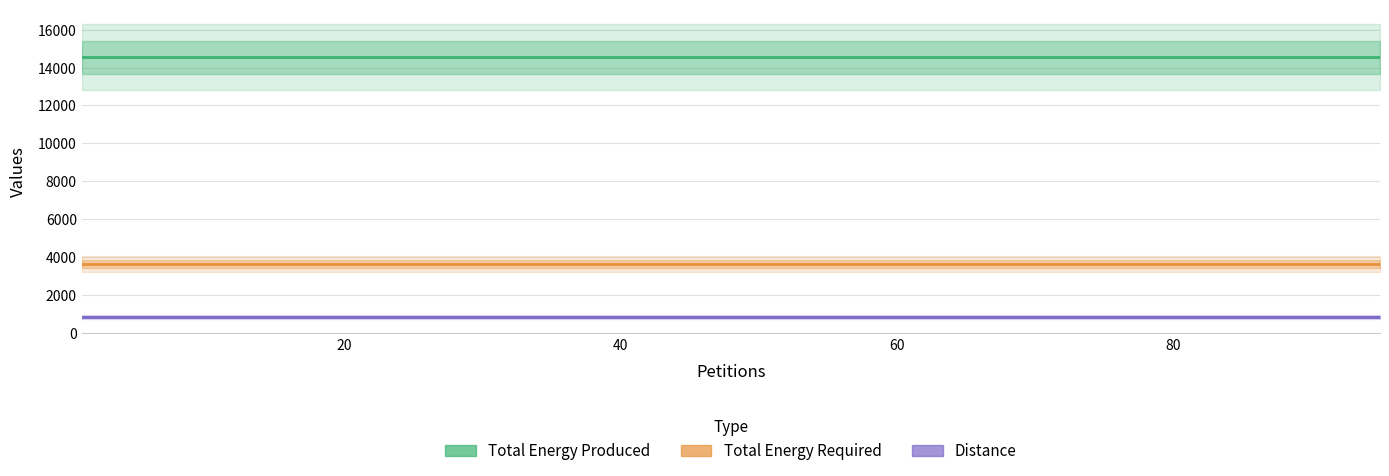

List the series in order of their peak value, highest first.

Total Energy Produced, Total Energy Required, Distance